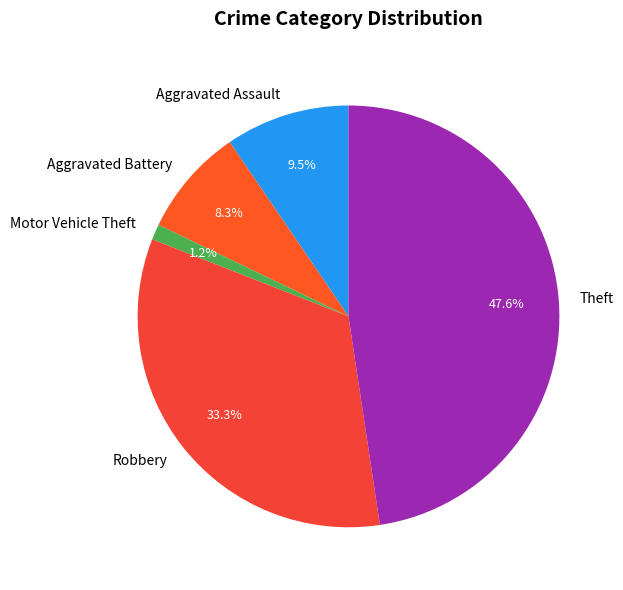

Between Motor Vehicle Theft and Robbery, which is larger?

Robbery